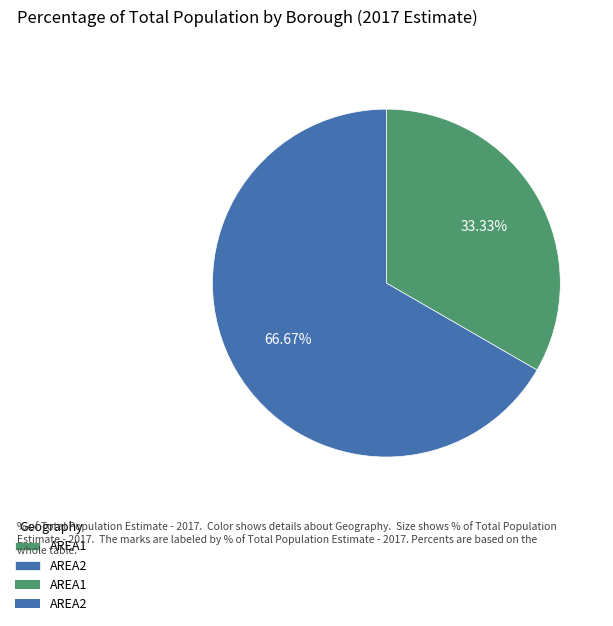

Does any single category account for the majority?

Yes